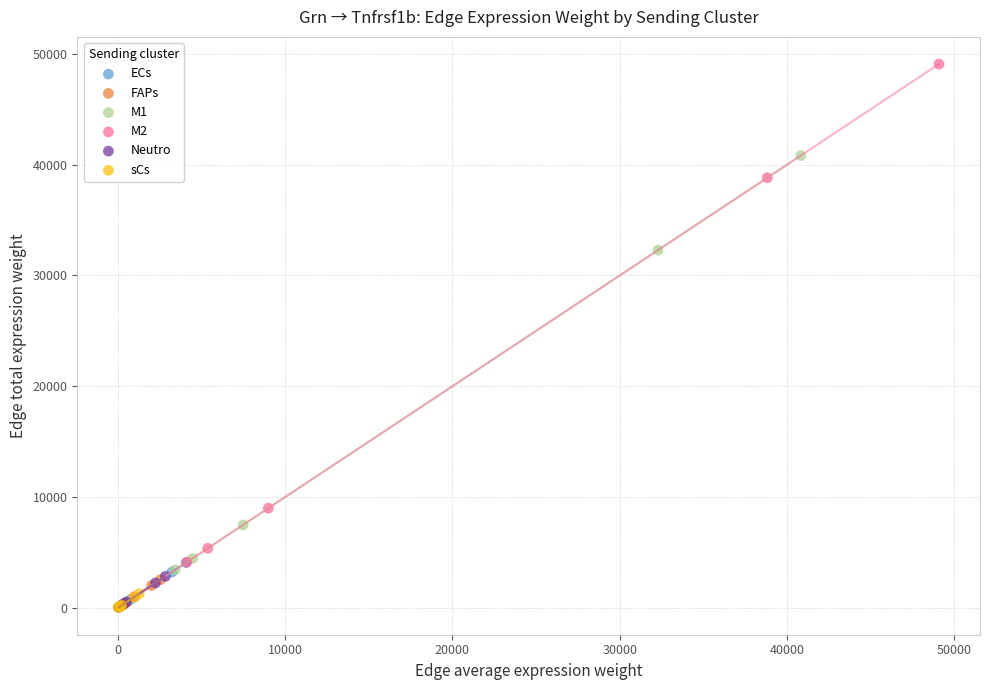

Which series has the largest Y range (max minus min)?

M2